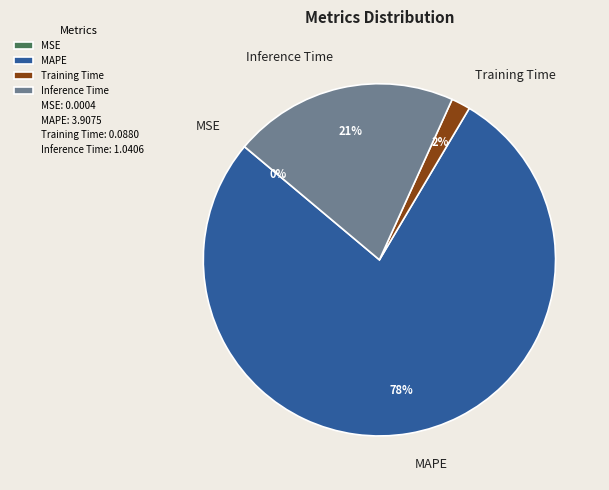

To the nearest percent, what percentage of the pie is Inference Time?

21%